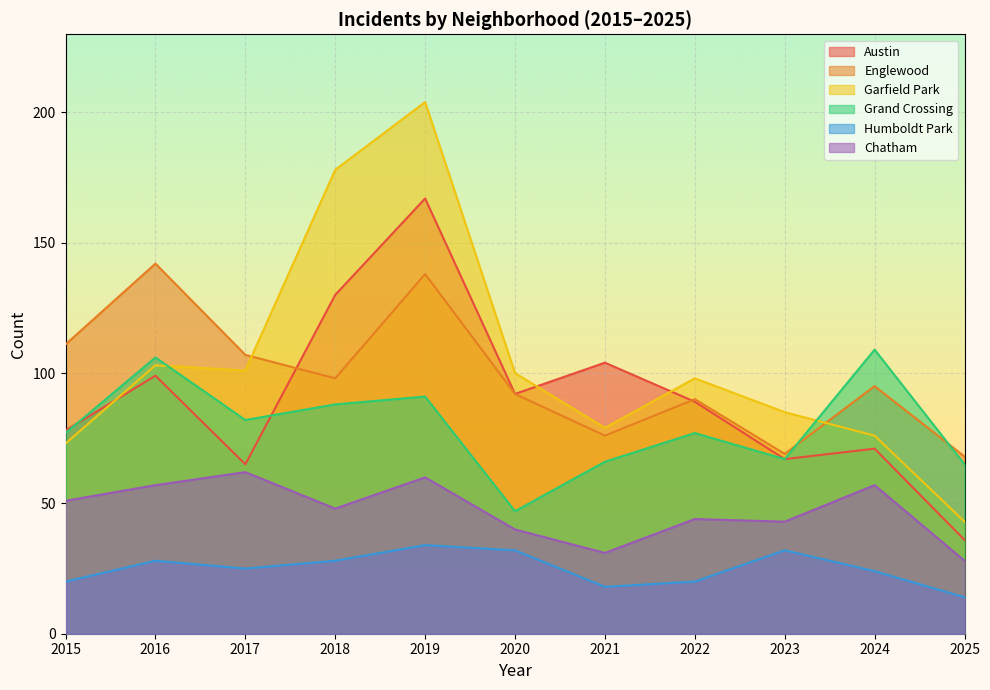

Which category has the highest value in the Grand Crossing series?

2024